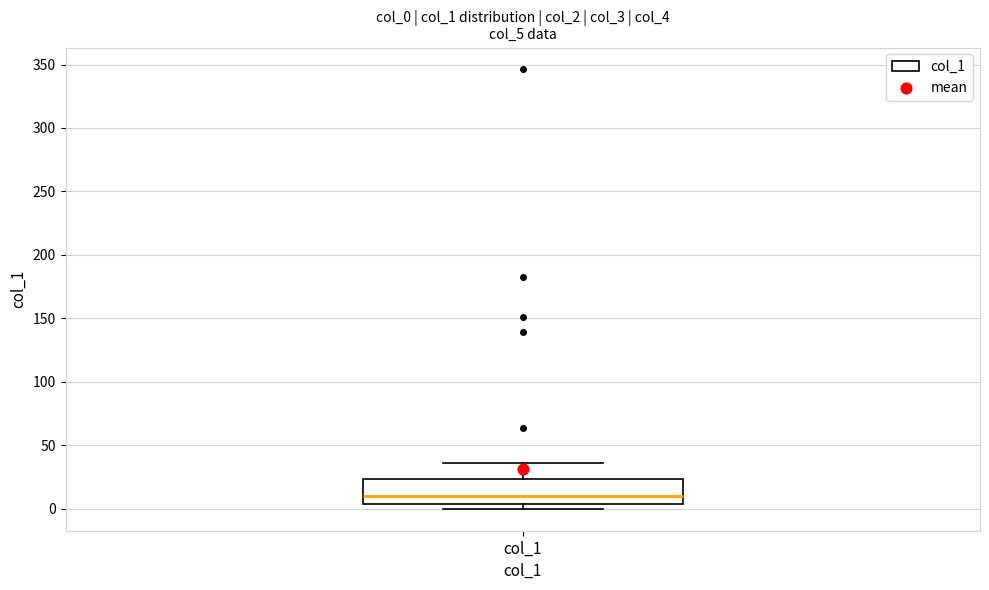

Read this box plot against the y-axis: the position of the median line, the range covered by the box, and the ends of both whiskers. The values are not printed on the chart, so give them approximately, as read against the axis.

median 10, box 5 to 25, whiskers 0 to 35